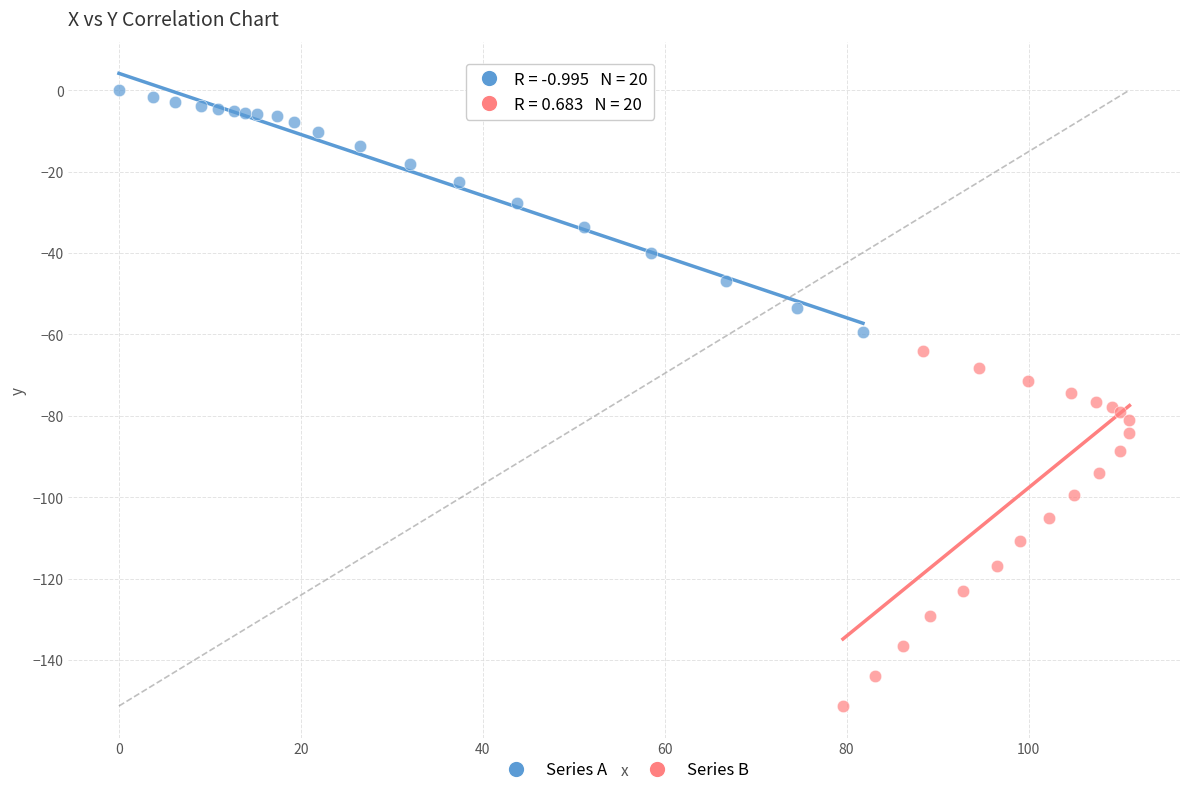

Which series reaches the maximum Y coordinate?

Series A